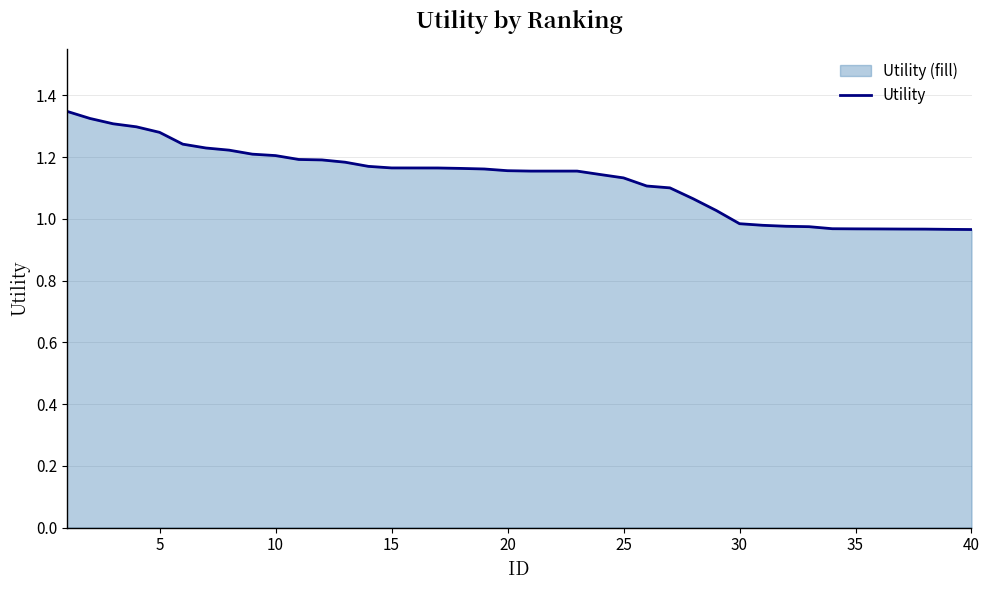

True or false: the data shows 0.4 at 15.

False